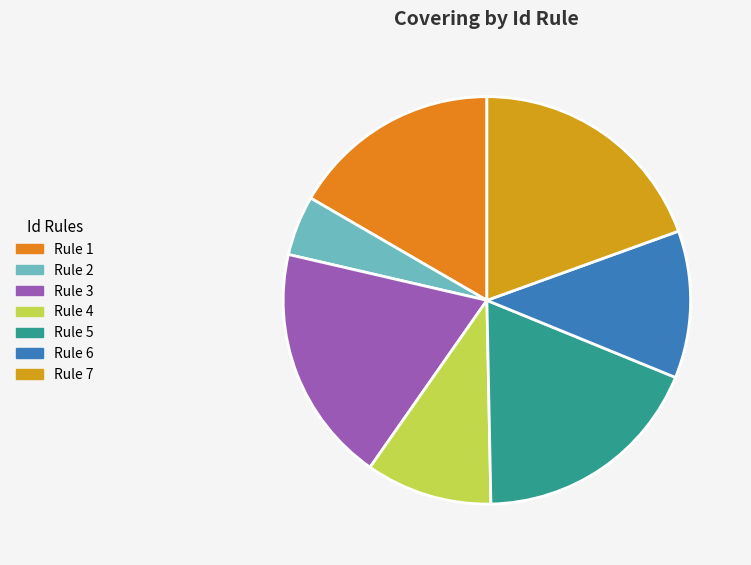

What percentage is the Rule 6 slice, to the nearest percent?

12%